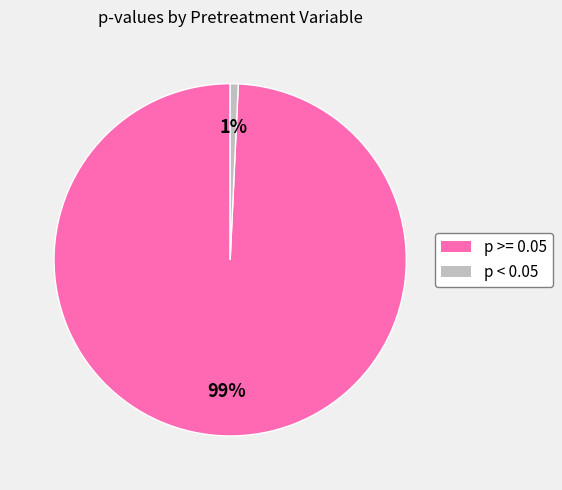

To the nearest percent, what is the average slice percentage?

50%